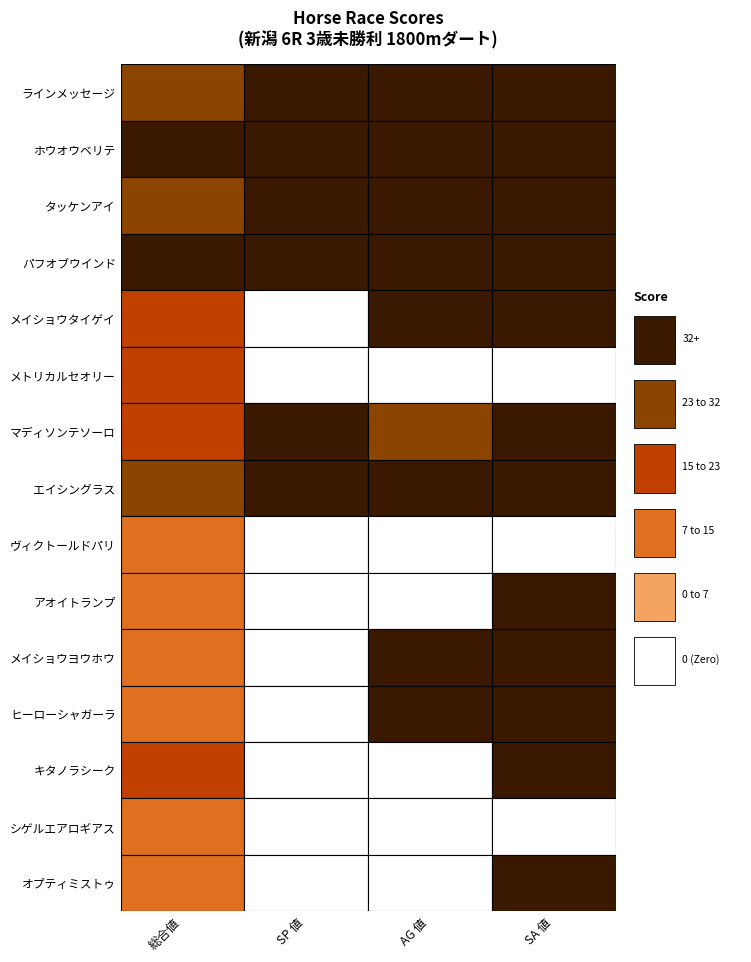

Which series has the largest total across all categories?

タッケンアイ